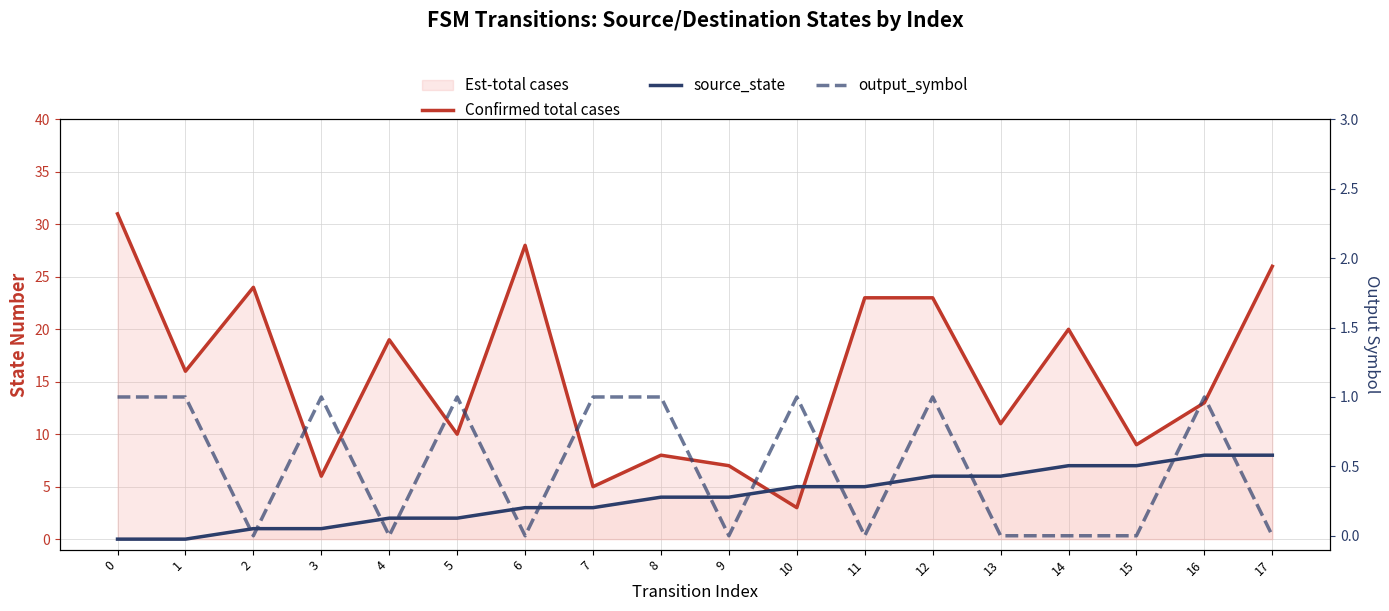

Rank the series by their maximum value, from lowest to highest.

output_symbol, source_state, Confirmed total cases